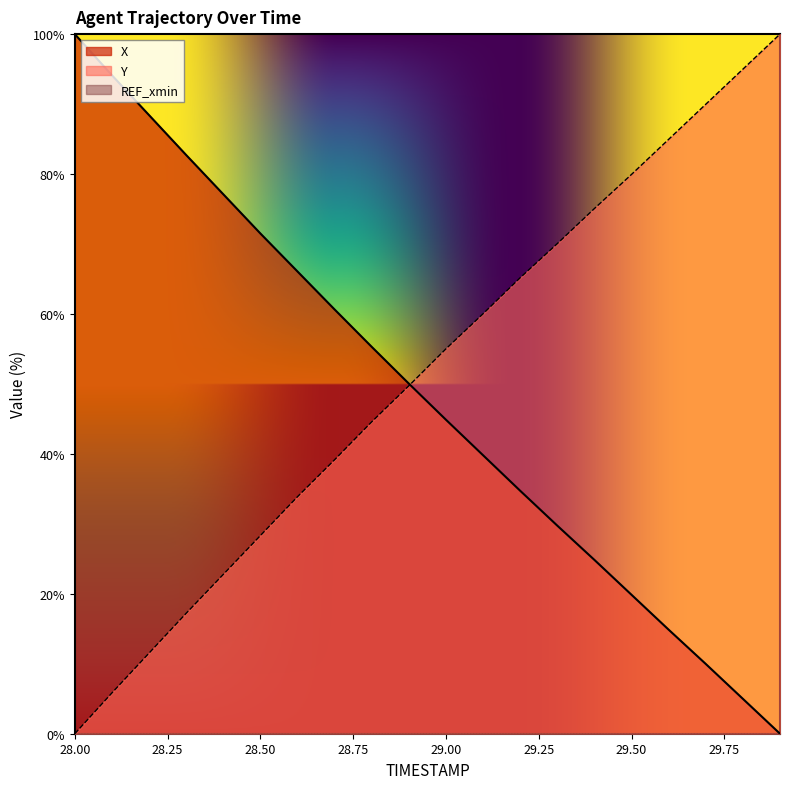

What is the difference between the highest and lowest values at 29.50?

79.9